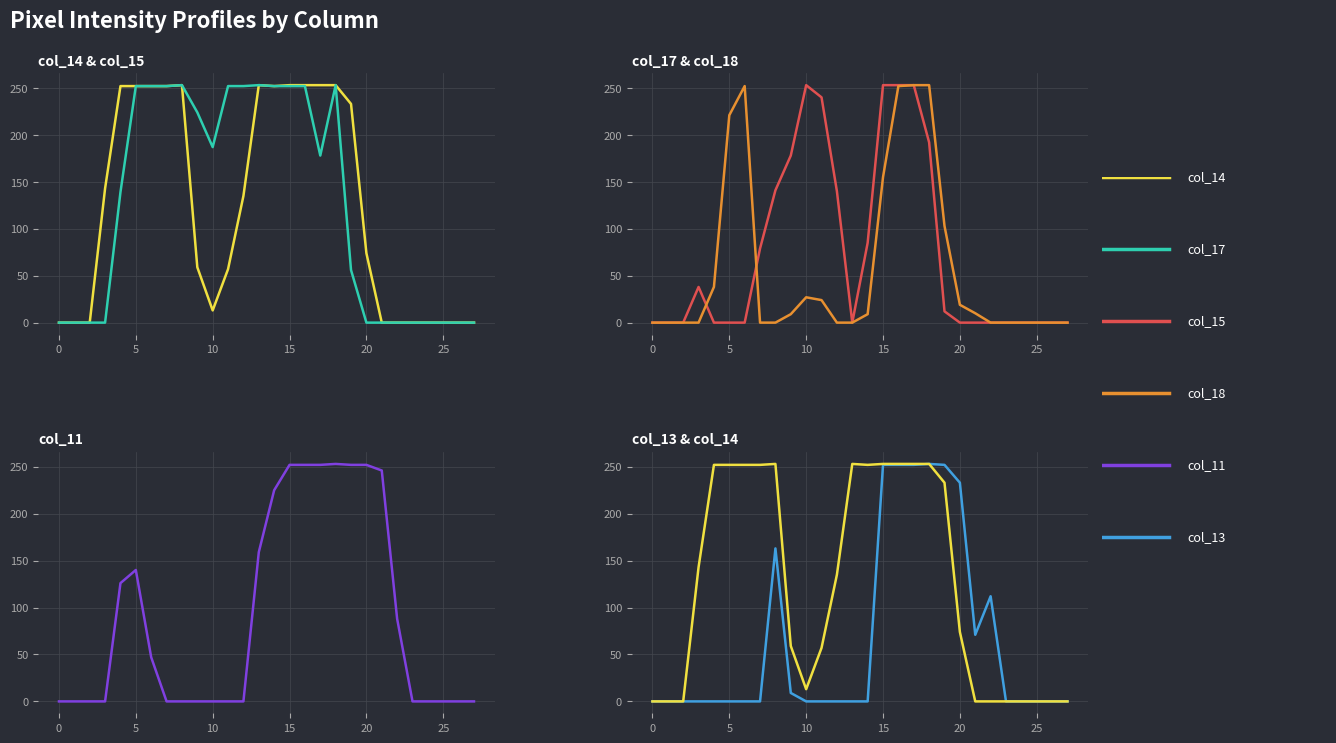

How many lines are shown in the chart?

6